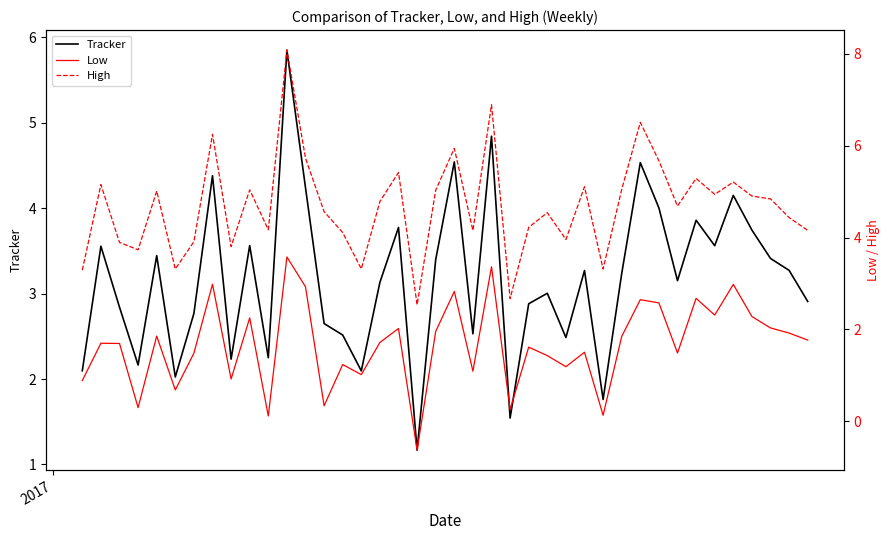

What is the maximum value for Tracker?

5.8